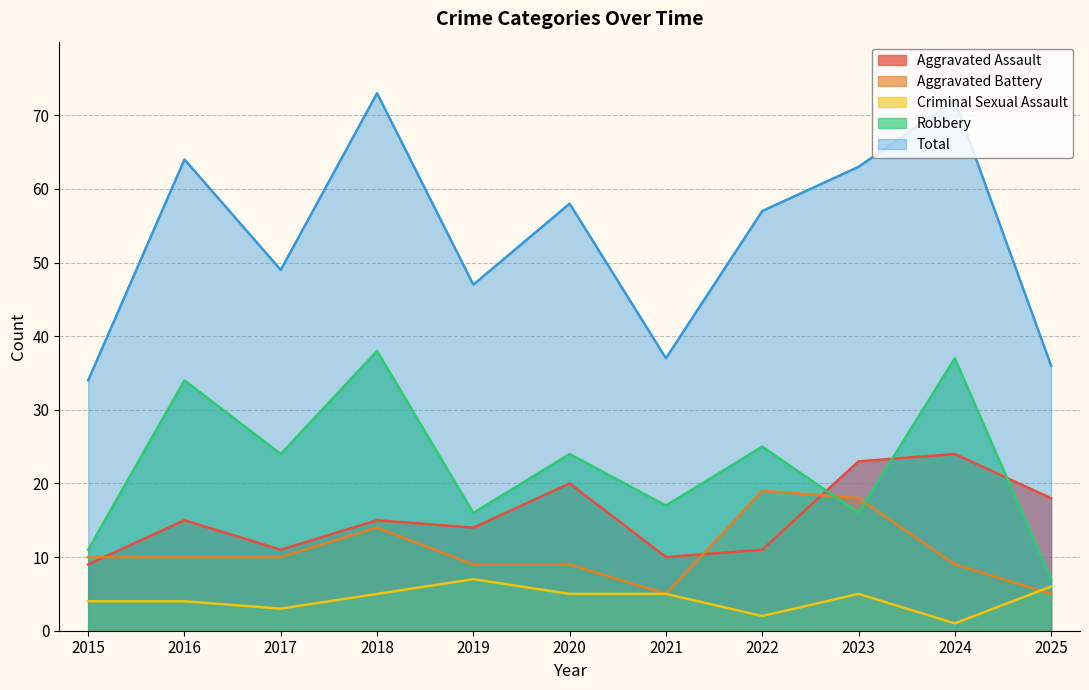

Where do Aggravated Assault and Robbery first cross each other?

2022 and 2023